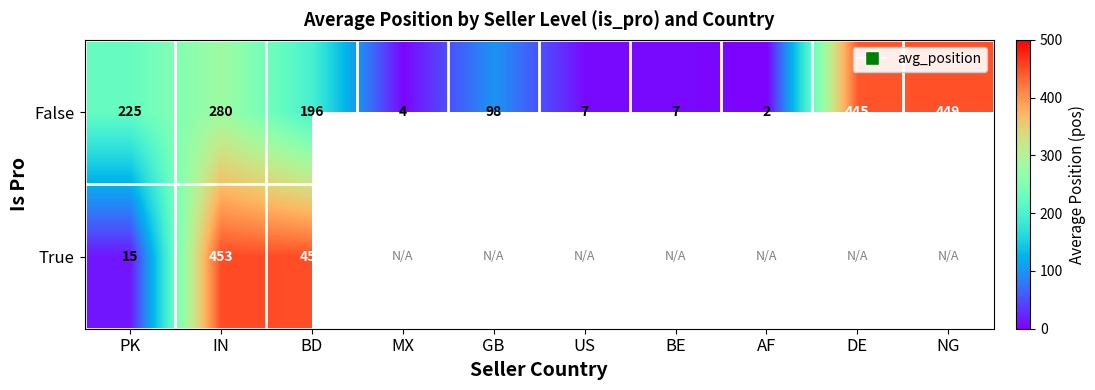

What is the minimum value shown in the chart?

2.0